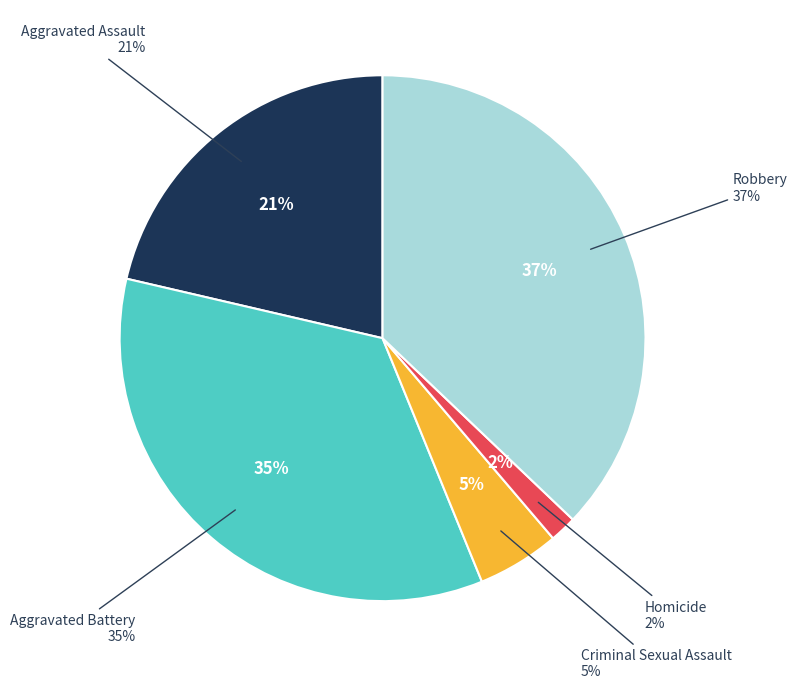

To the nearest percent, what is the average slice percentage?

20%